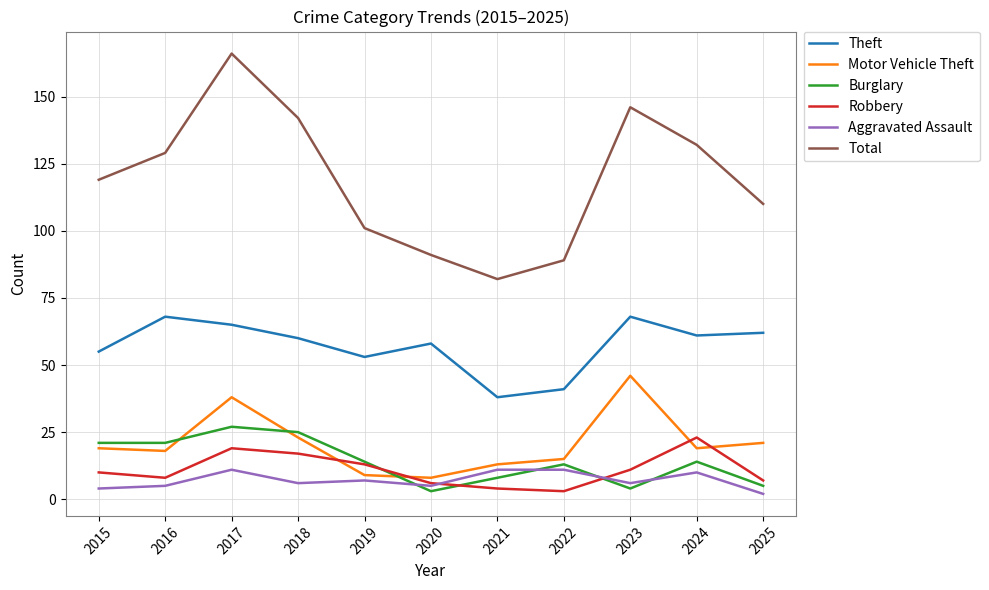

True or false: Theft and Aggravated Assault cross at least once.

False